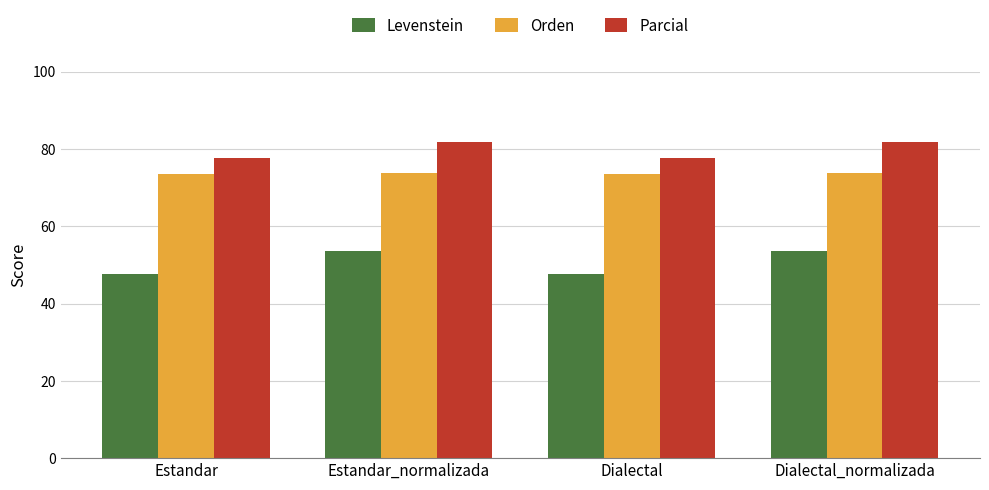

Which series has the largest range (max minus min)?

Levenstein